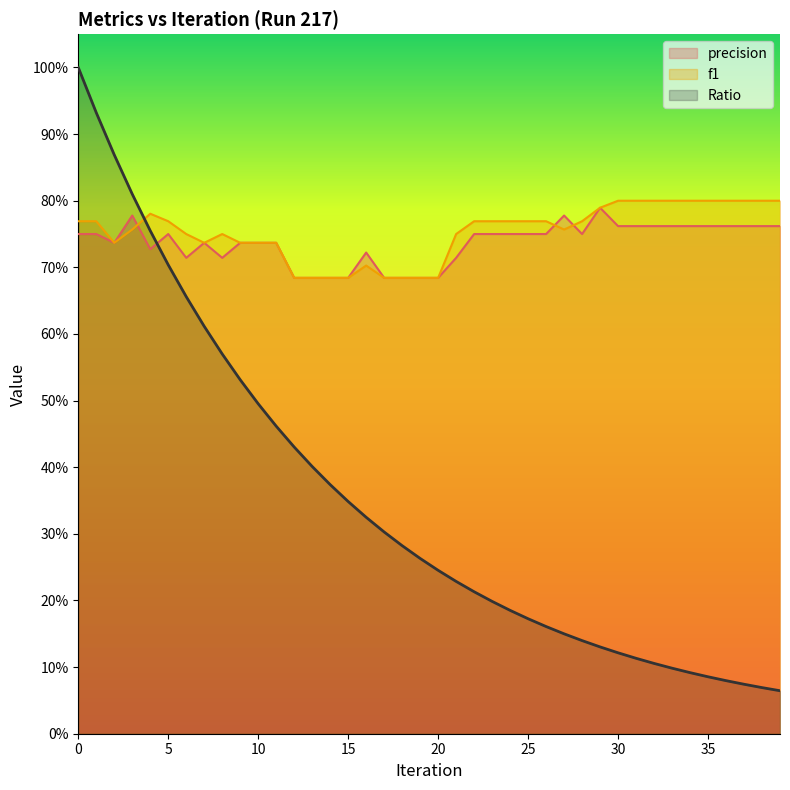

What is the difference between the f1 values at 13 and 7?

0.1